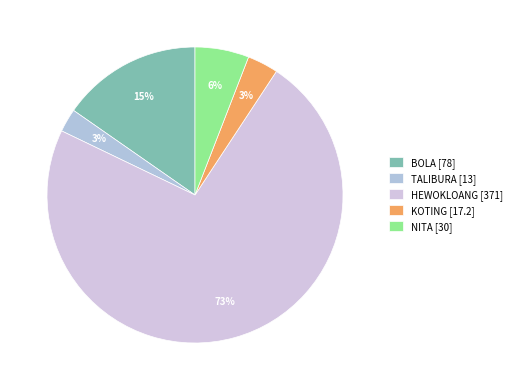

The BOLA slice represents 28% of the pie. True or false?

False